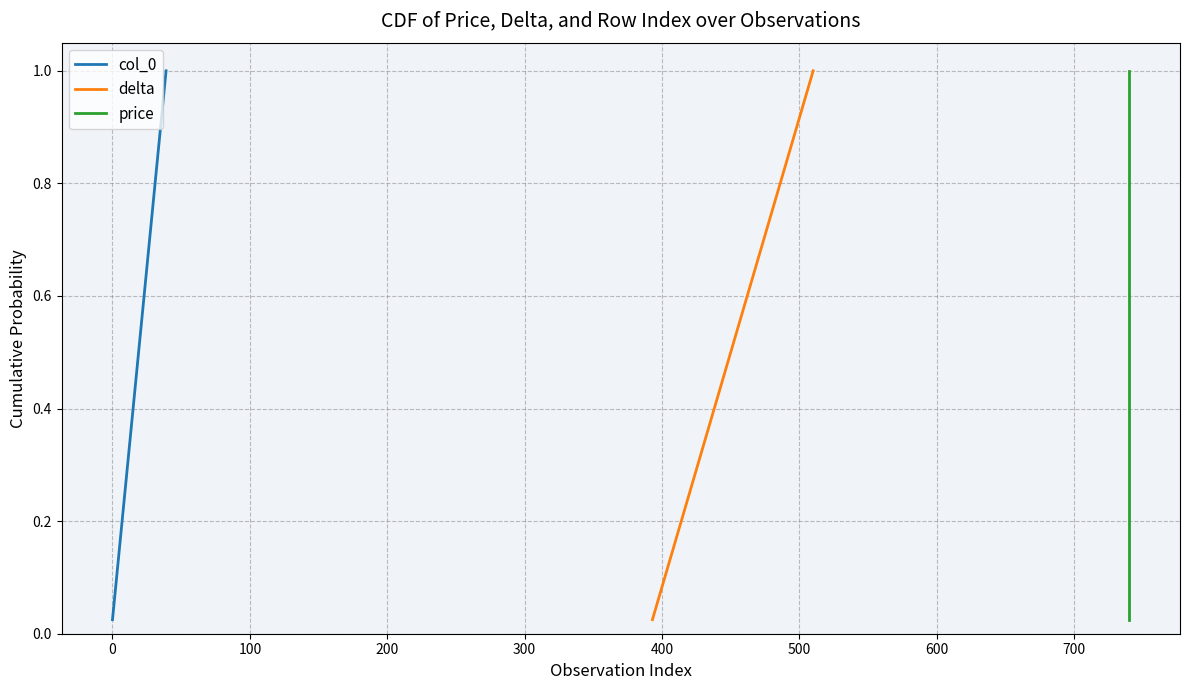

True or false: price and col_0 cross at least once.

False